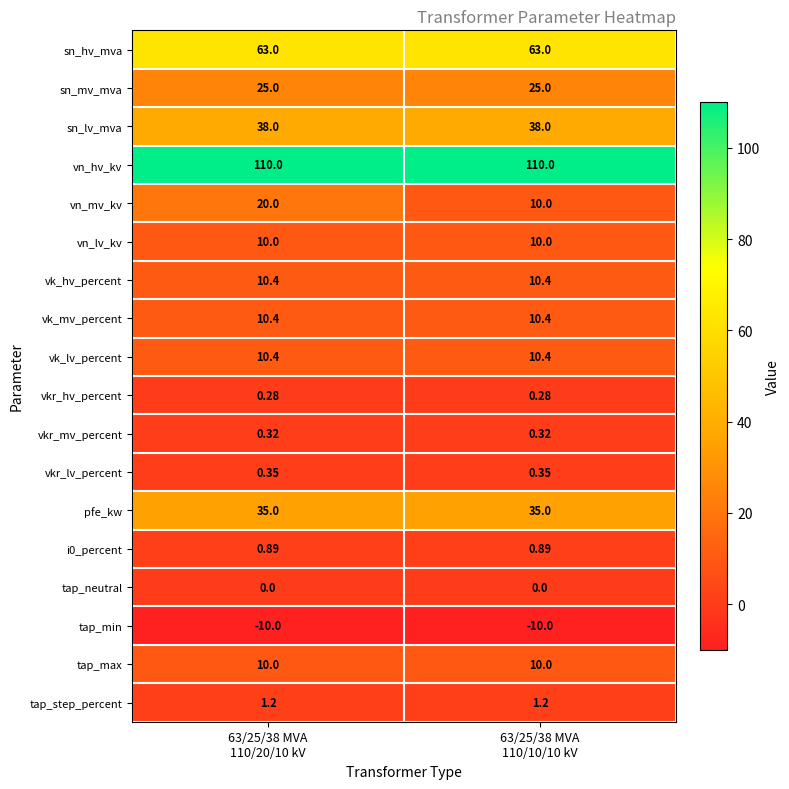

At how many categories does at least one series exceed 89?

2